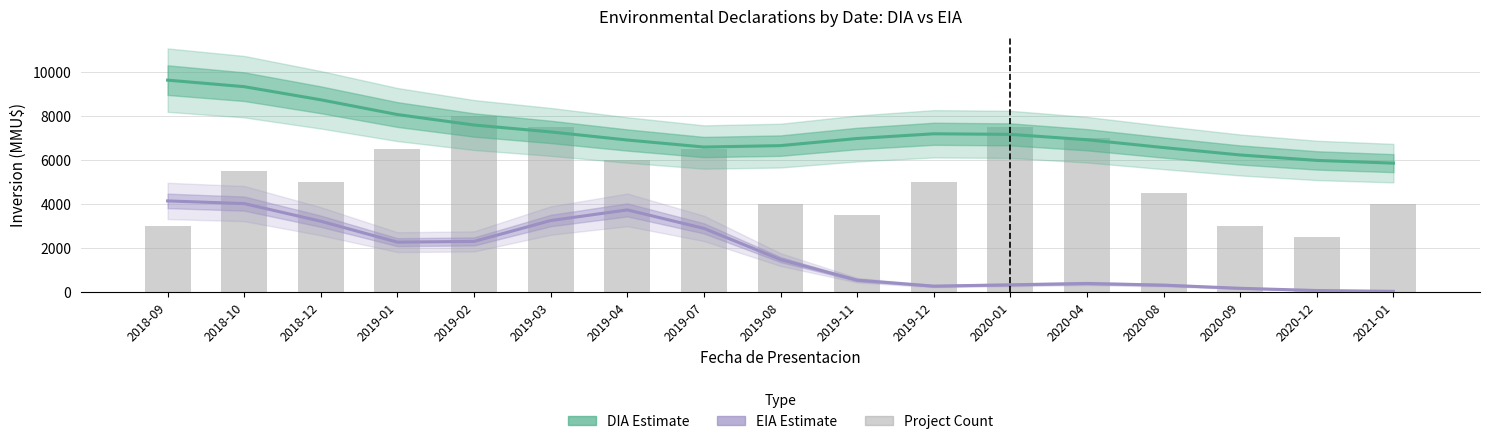

How many data points in EIA Estimate are less than 1456?

8